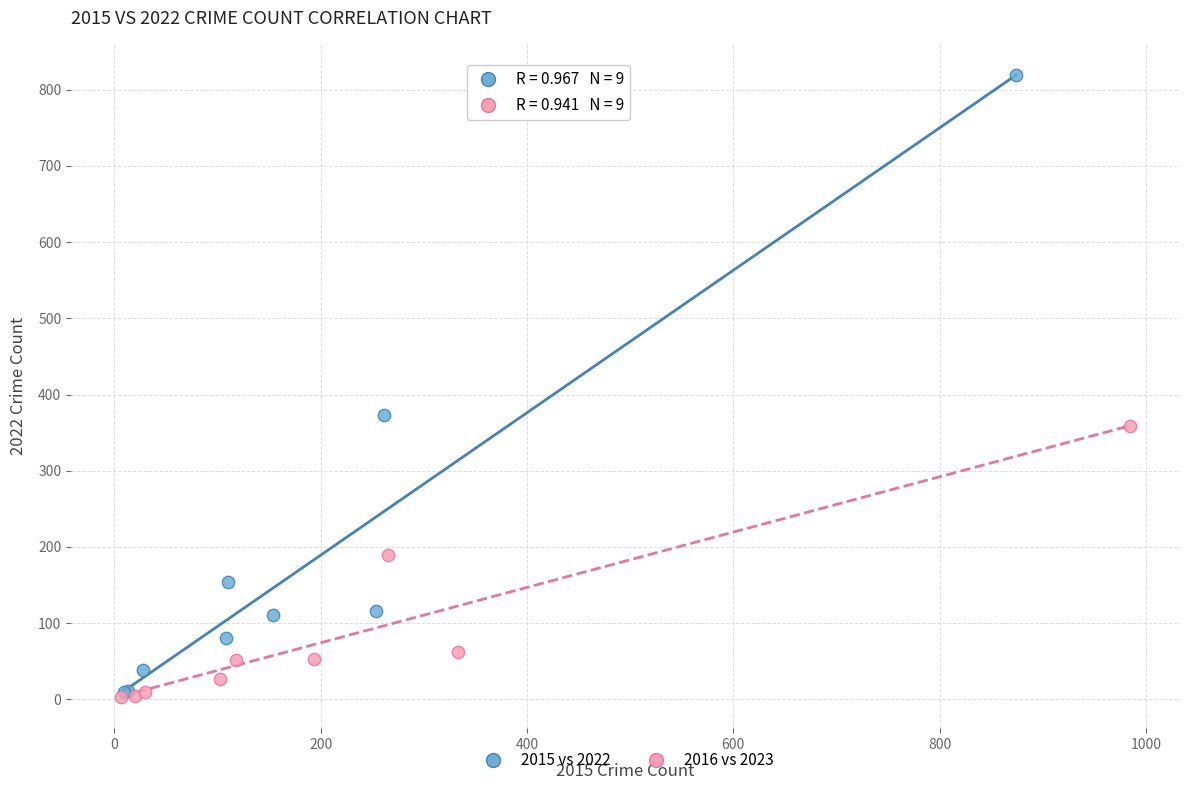

Which series reaches the maximum Y coordinate?

2015 vs 2022